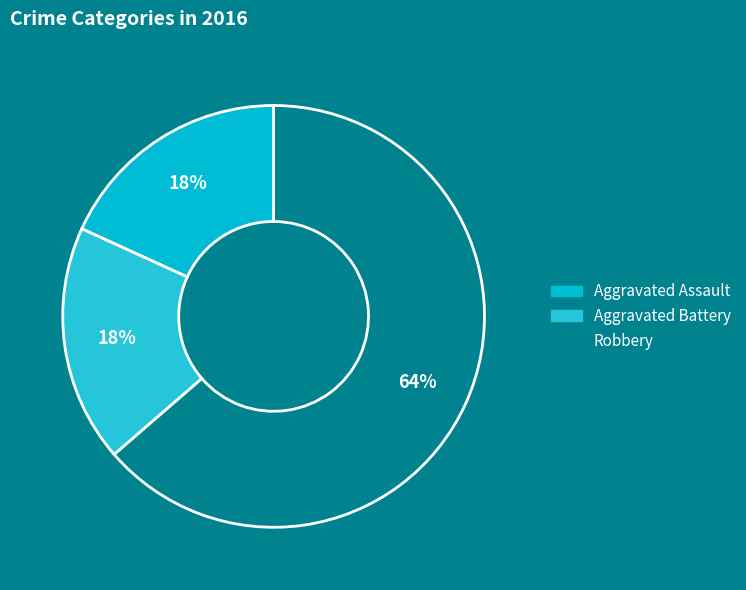

What percentage is NOT represented by Aggravated Battery?

81.8%